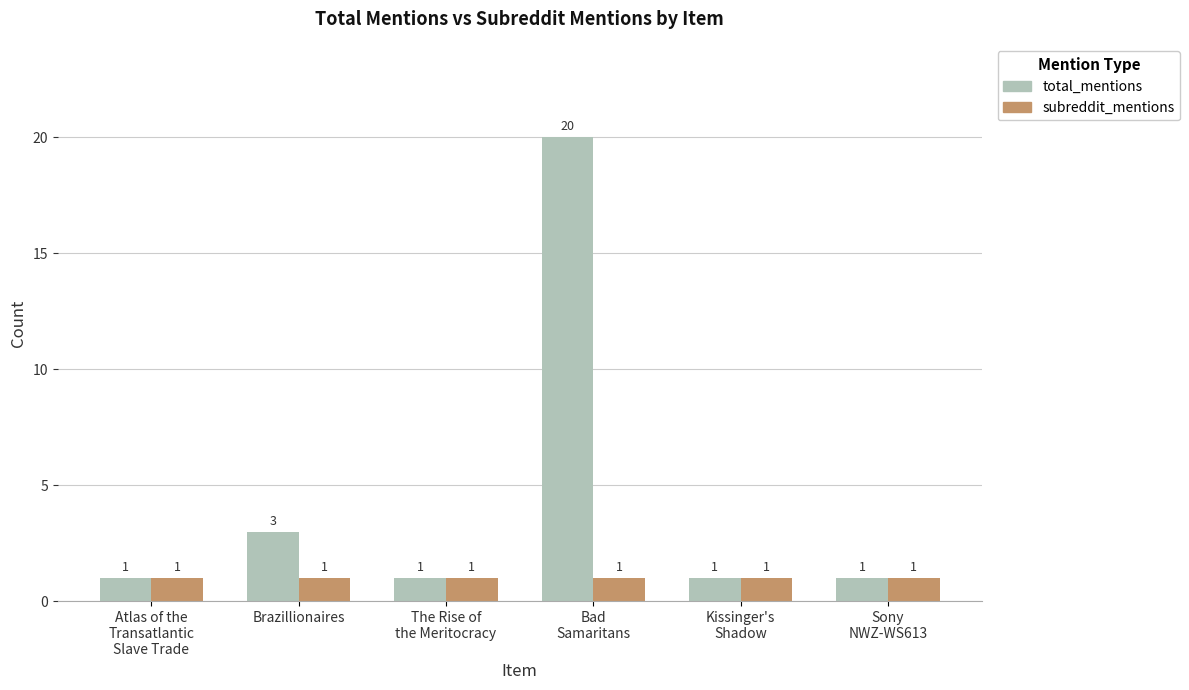

Which series has the widest spread of values?

total_mentions